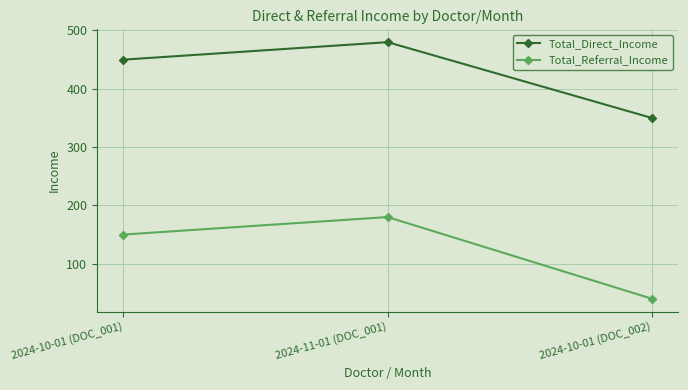

What are all the series names shown in the legend?

Total_Direct_Income, Total_Referral_Income